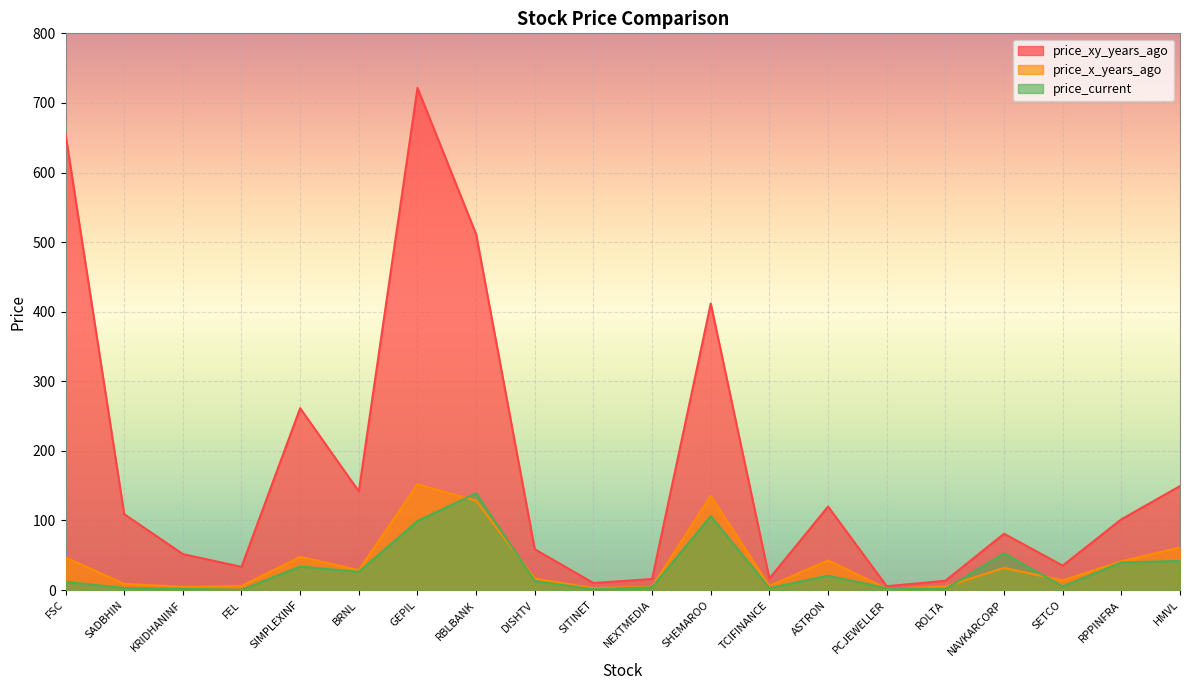

What is the difference between the maximum and minimum values in the price_current series?

138.8